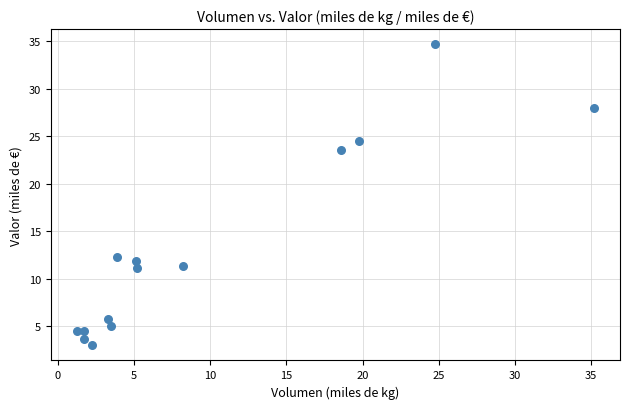

What is the range of X values (max minus min)?

34.0